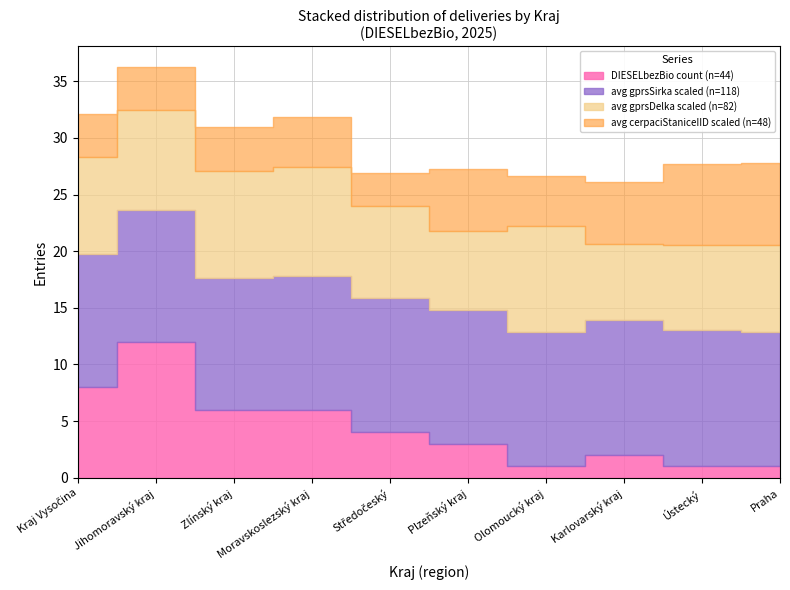

At which label is avg gprsSirka closest to 49?

Jihomoravský kraj